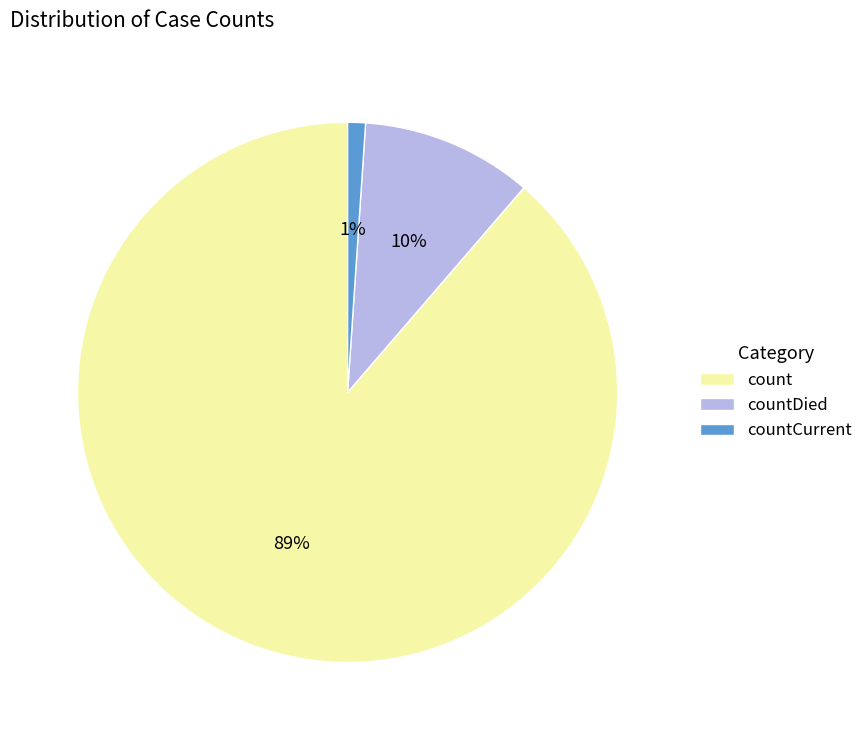

What percentage is the countCurrent slice, to the nearest percent?

1%